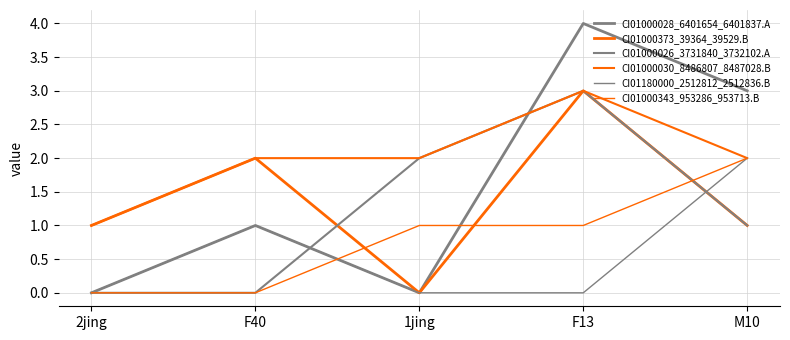

How many values in the CI01180000_2512812_2512836.B series exceed 0?

2